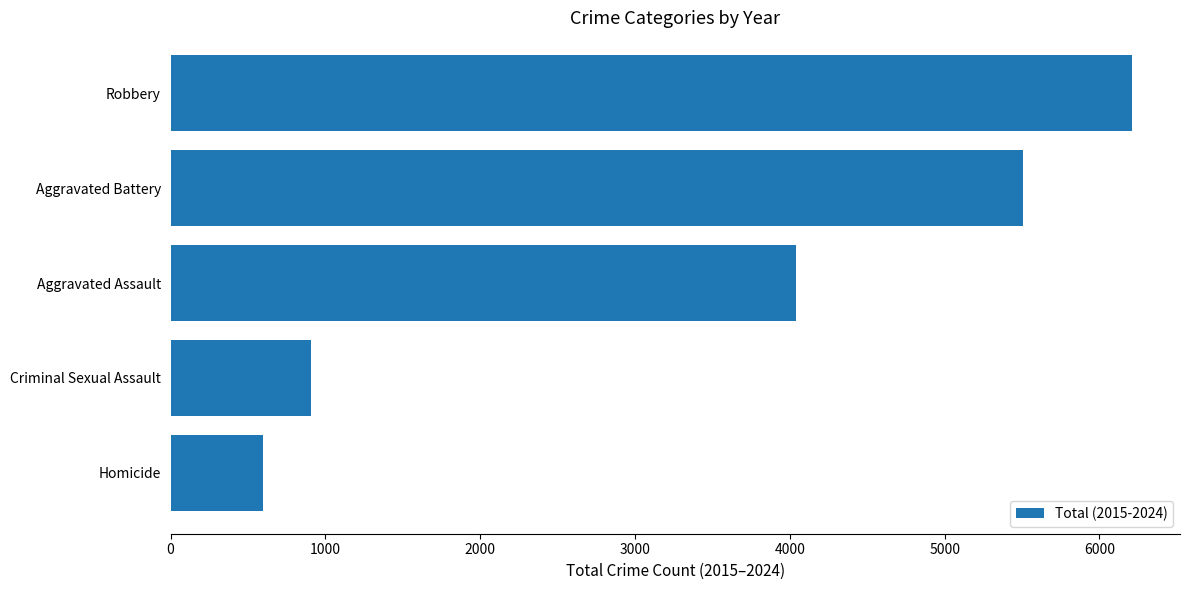

How many distinct data groups are displayed?

1